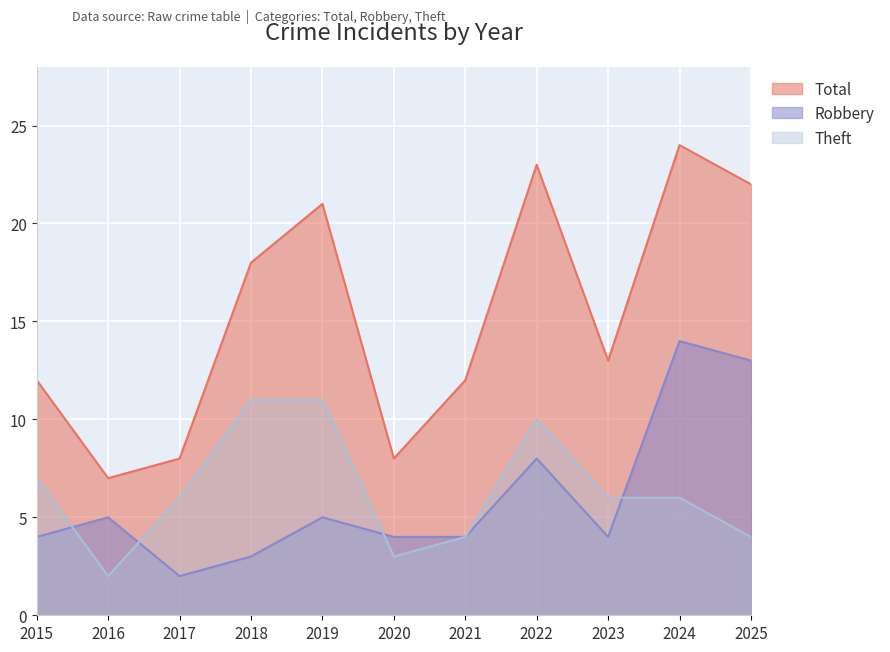

Rank the series at 2020 from highest to lowest value.

Total, Robbery, Theft